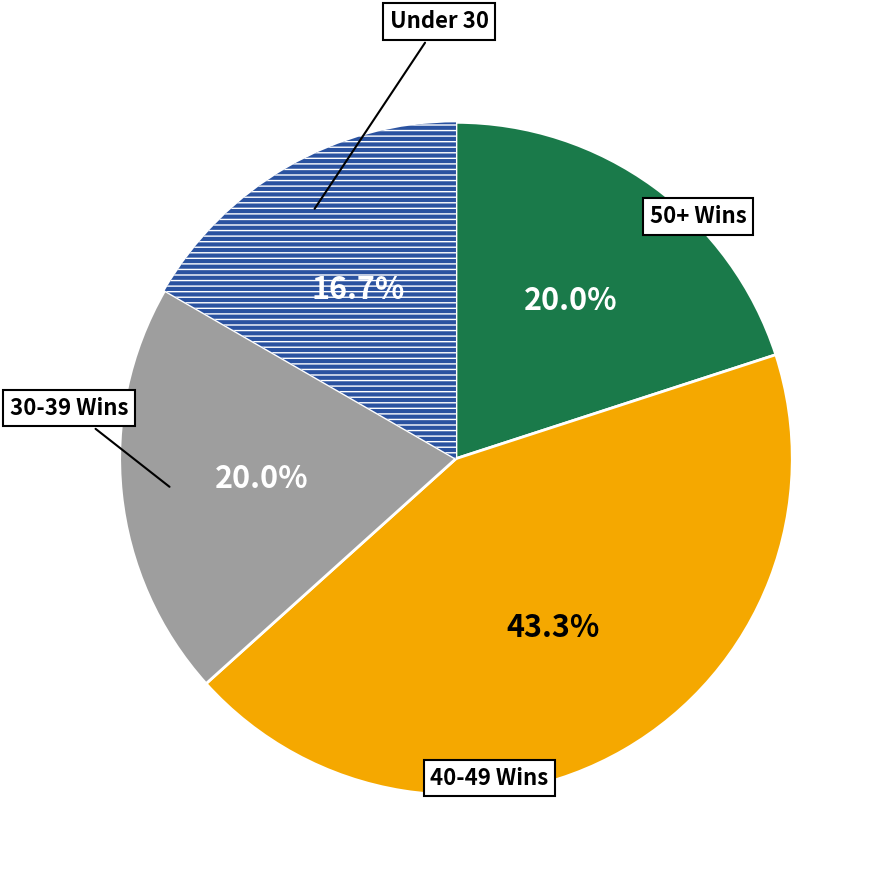

Does any single category account for the majority?

No